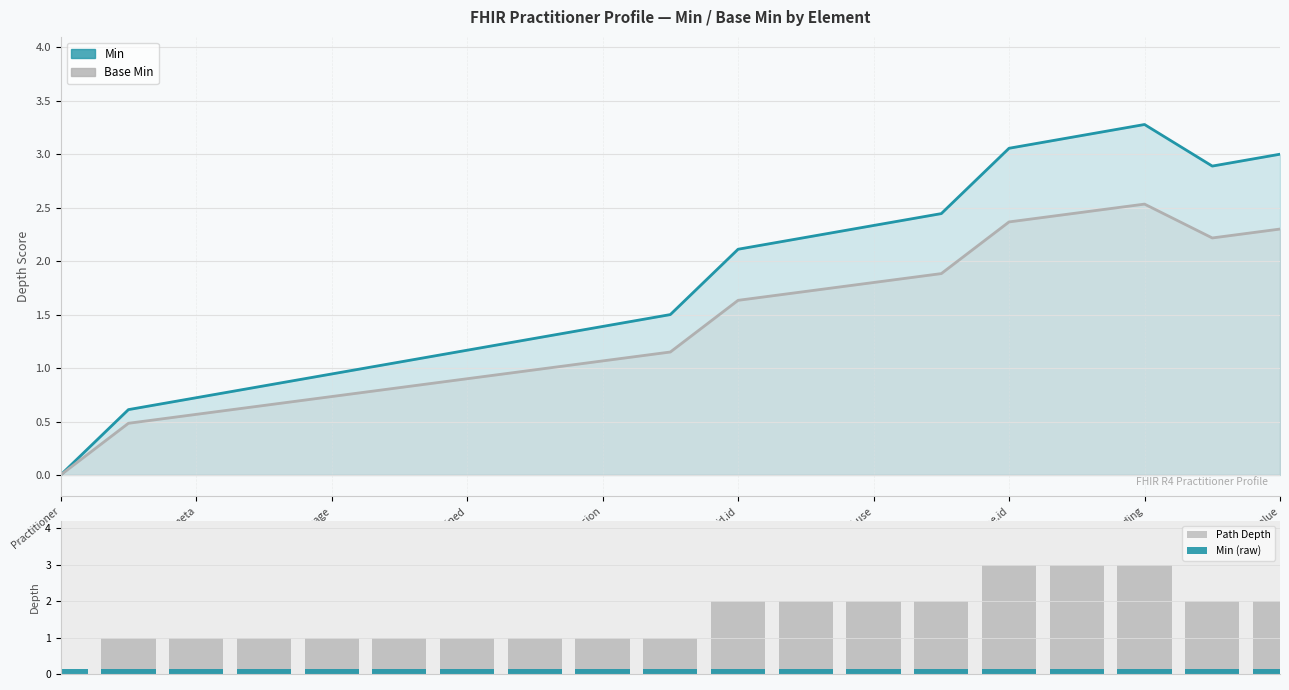

What are all the series names shown in the legend?

Min (element depth profile), Base Min (element depth profile), Path Depth, Min (raw)